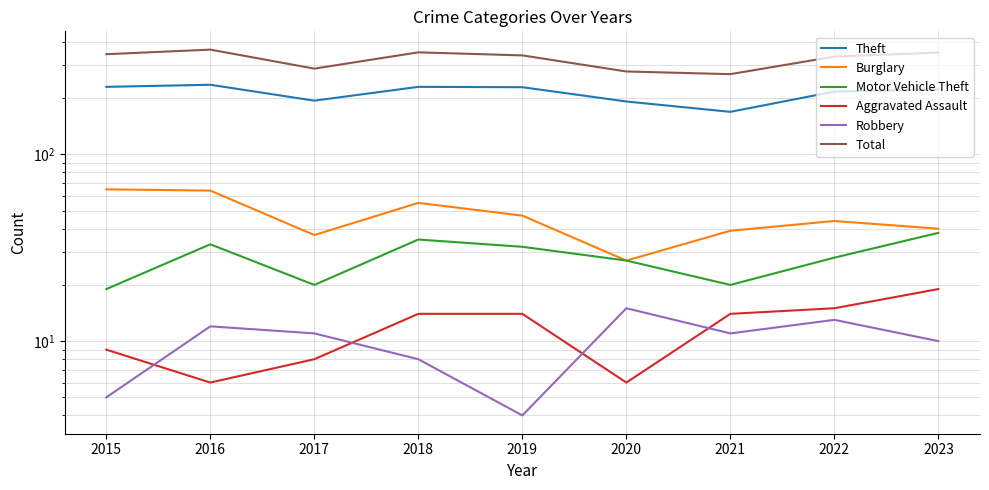

List the labels in order of Theft value, largest first.

2016, 2015, 2018, 2019, 2023, 2022, 2017, 2020, 2021